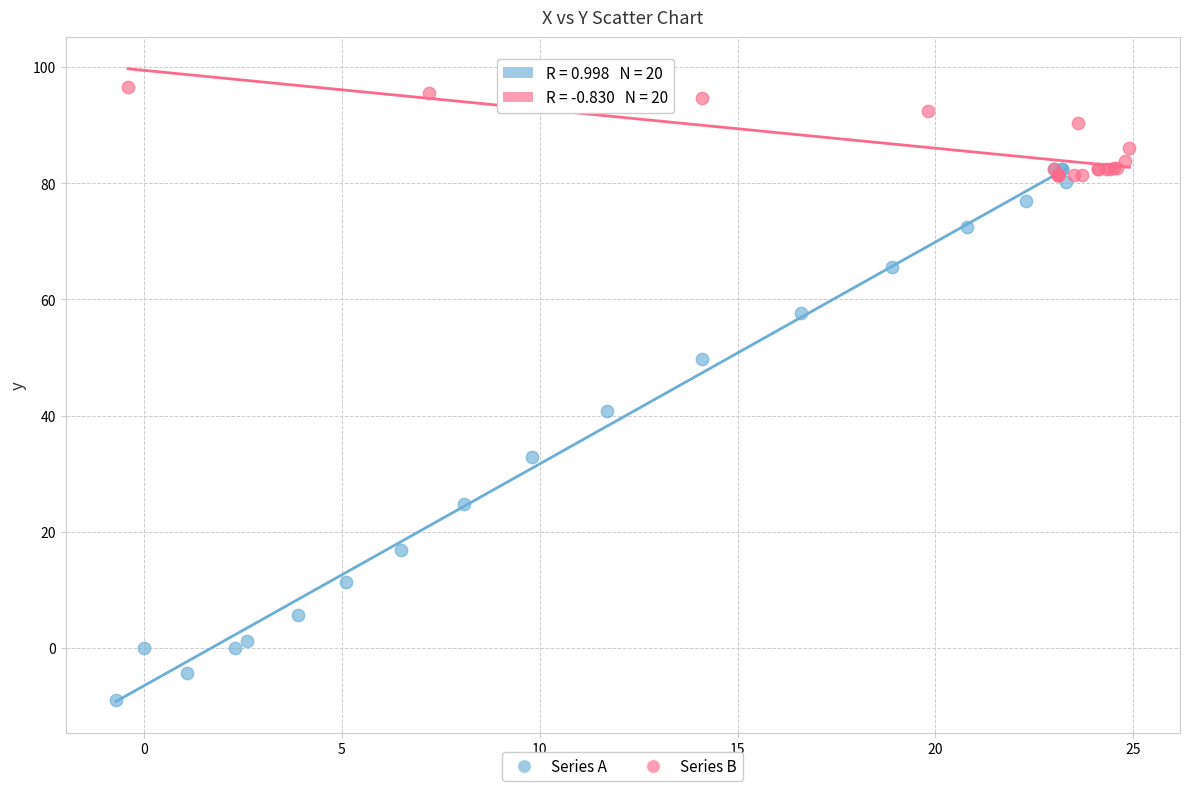

Which series contains the highest Y value?

Series B